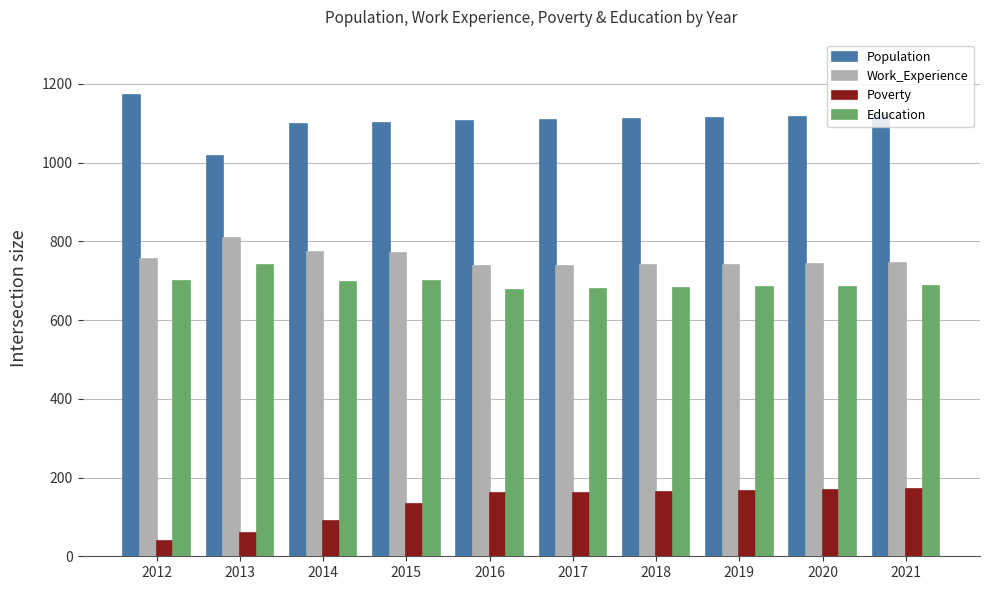

Does the chart contain any negative values?

No